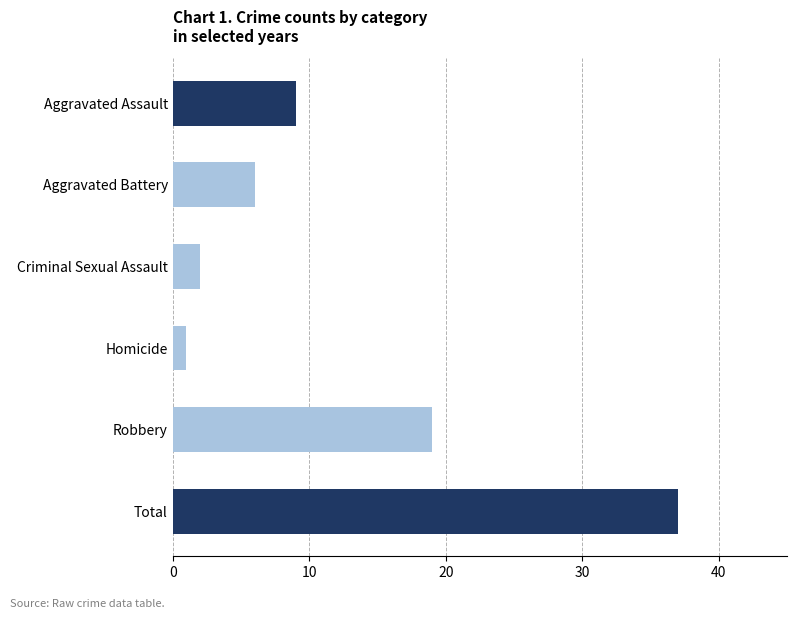

Does the chart contain any negative values?

No